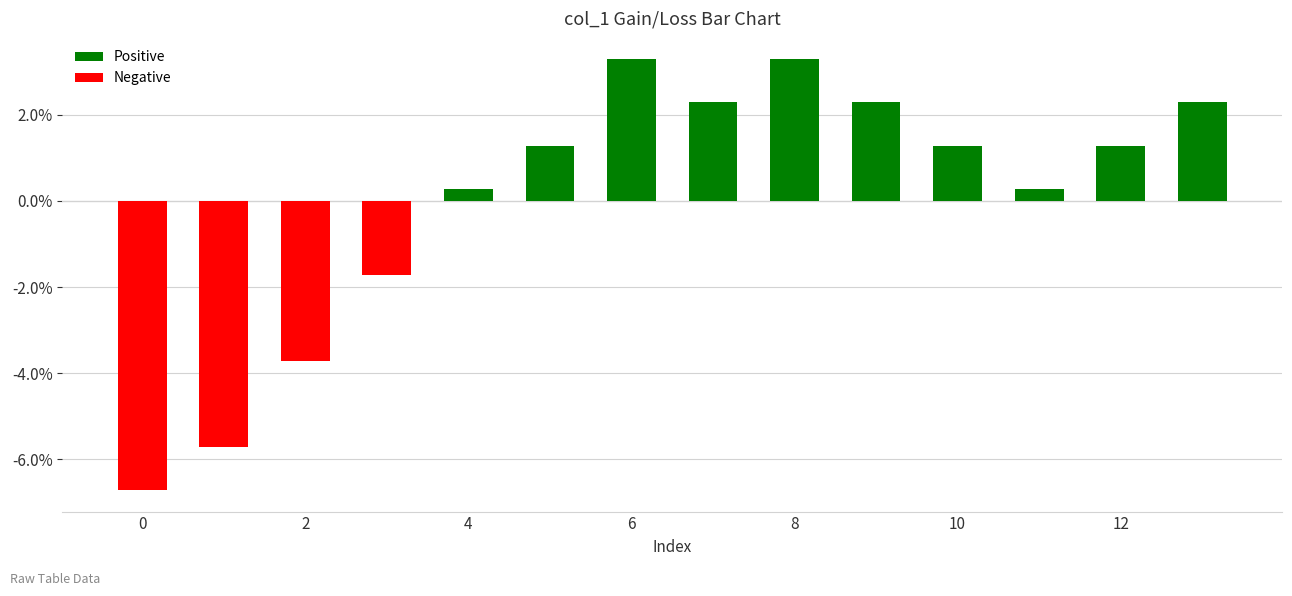

Where does the Positive series first go above 2?

6